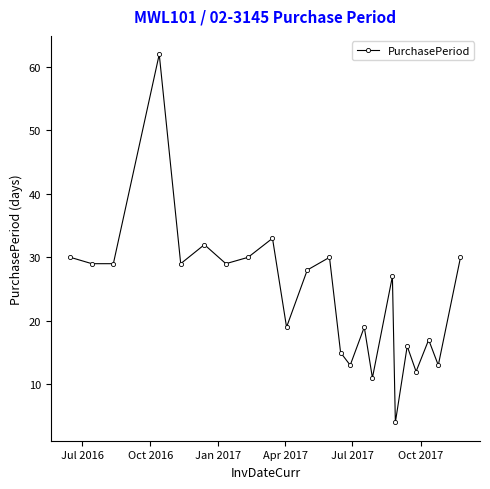

What is the average value?

24